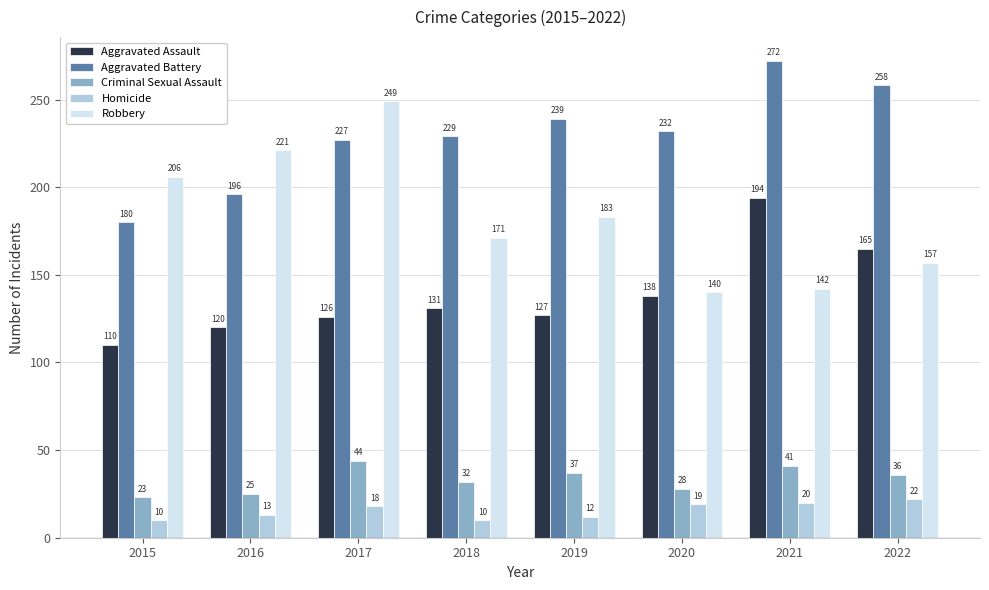

What is the maximum value shown in the chart?

272